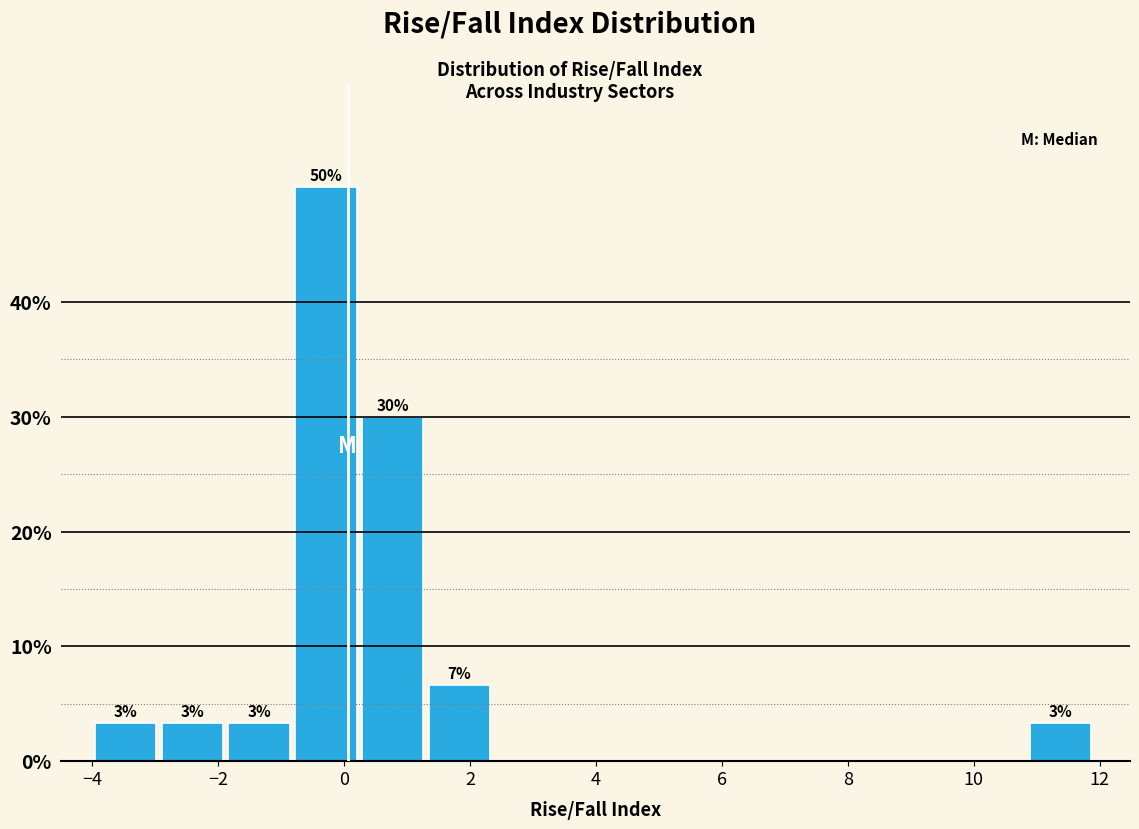

Which range on the x-axis has the tallest bar?

-0.8 to 0.2